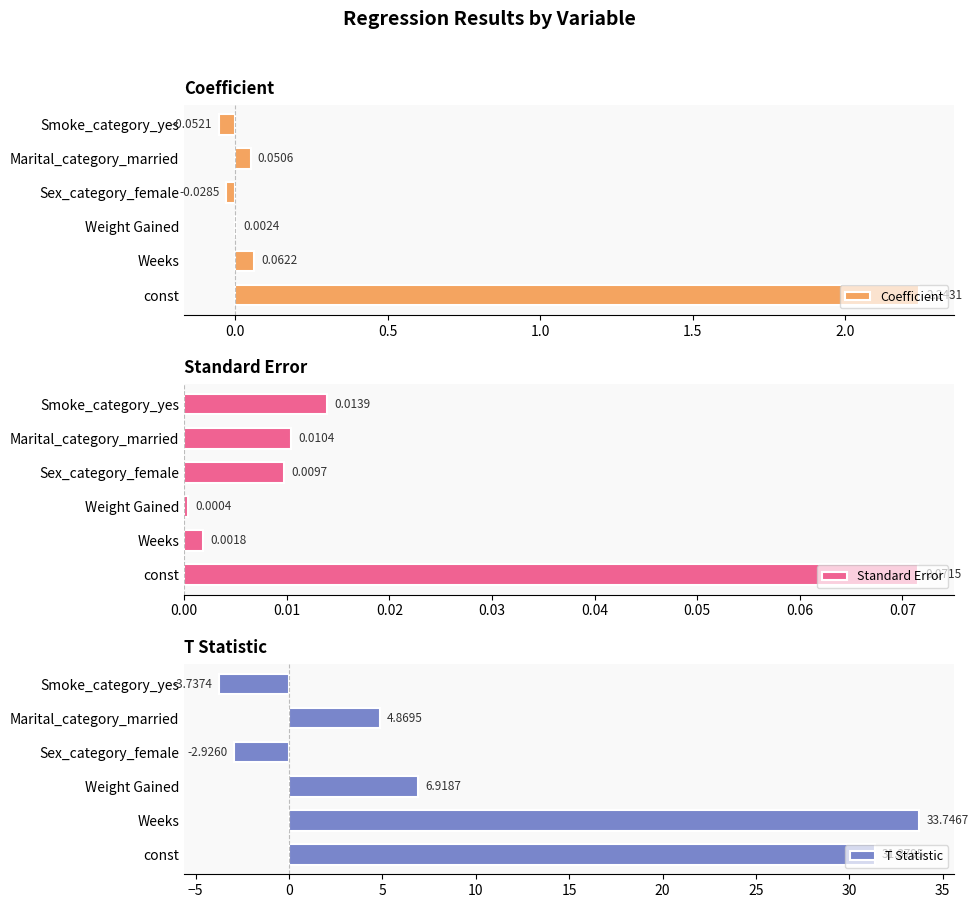

At which label does Coefficient reach its peak?

const